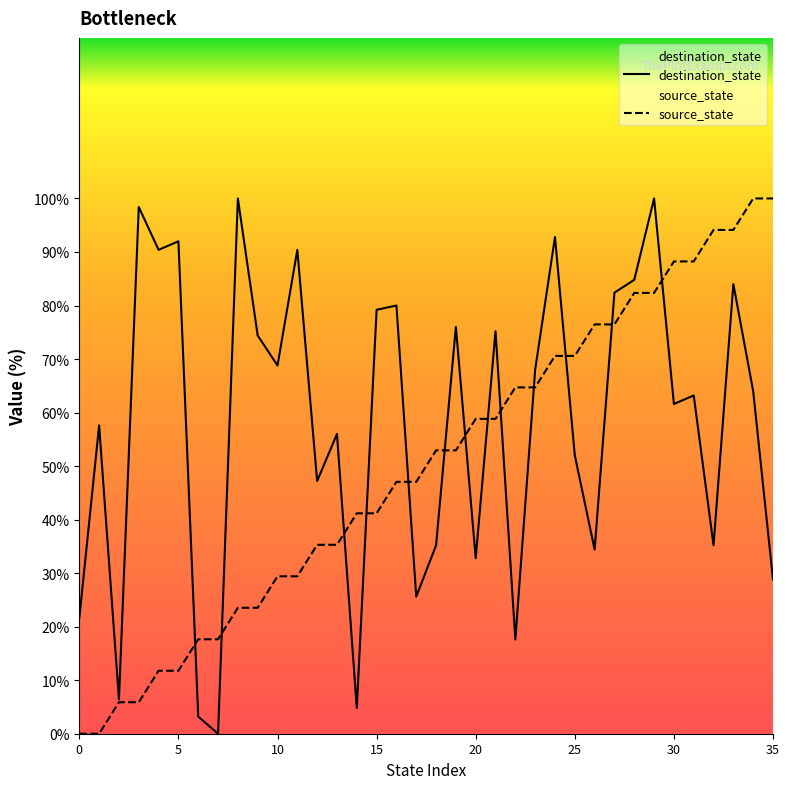

Is it true that destination_state equals -36.5 at 35?

False